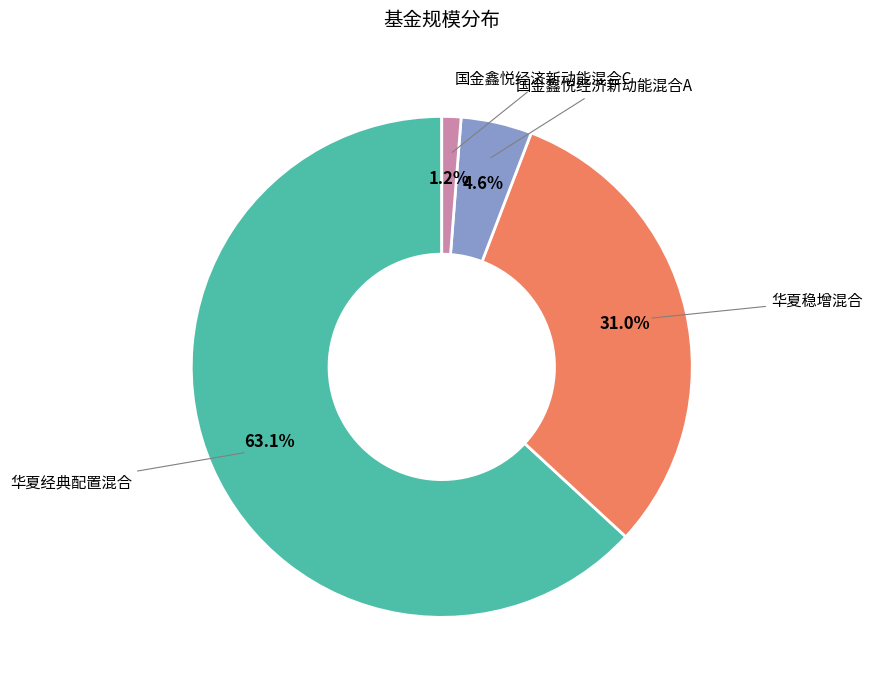

How many slices are in this pie chart?

4